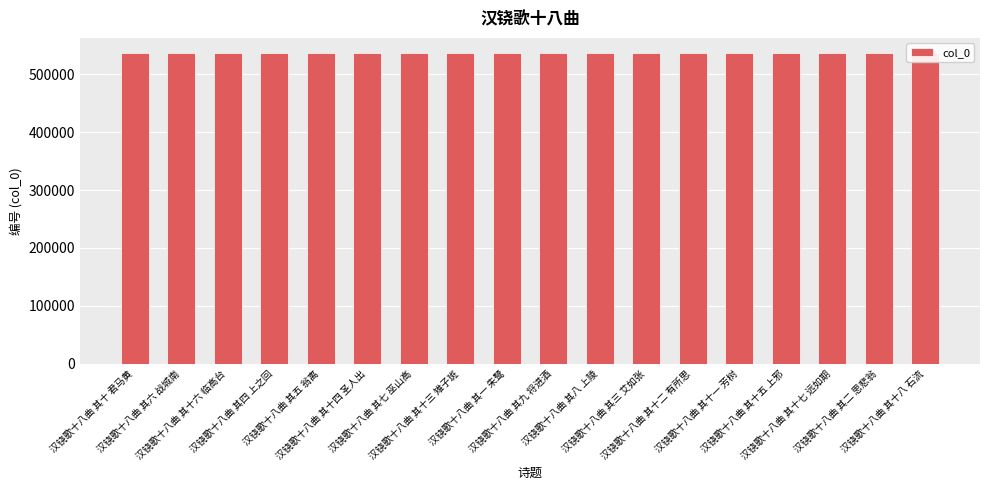

How many bars are there in total?

18